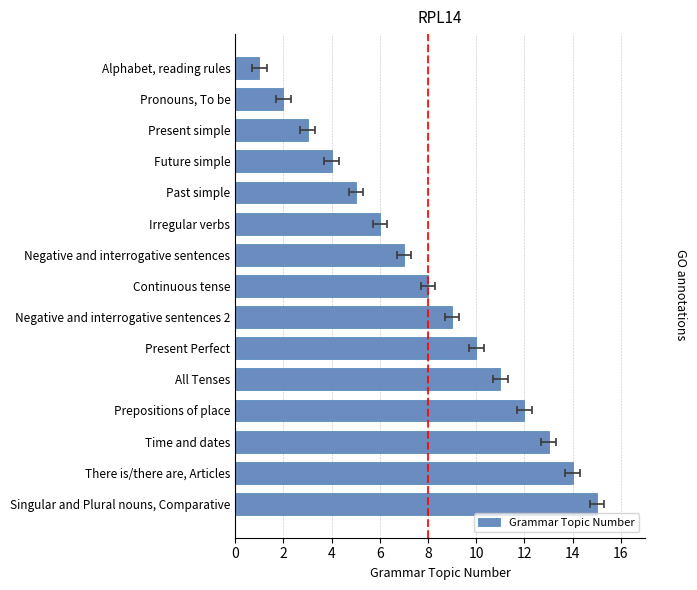

Reading left to right, list all the values displayed in this chart.

1	2	3	4	5	6	7	8	9	10	11	12	13	14	15